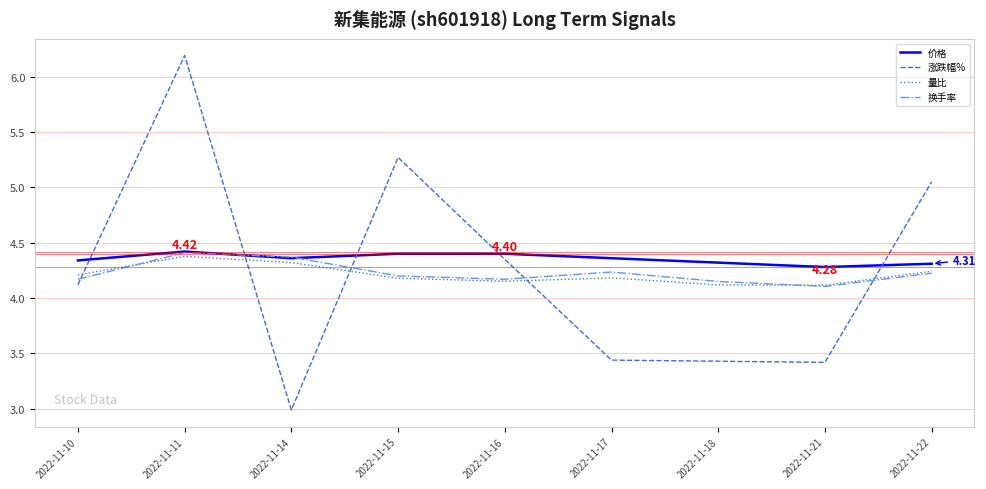

After their last crossing, which series has the higher values: 价格 or 涨跌幅%?

涨跌幅%